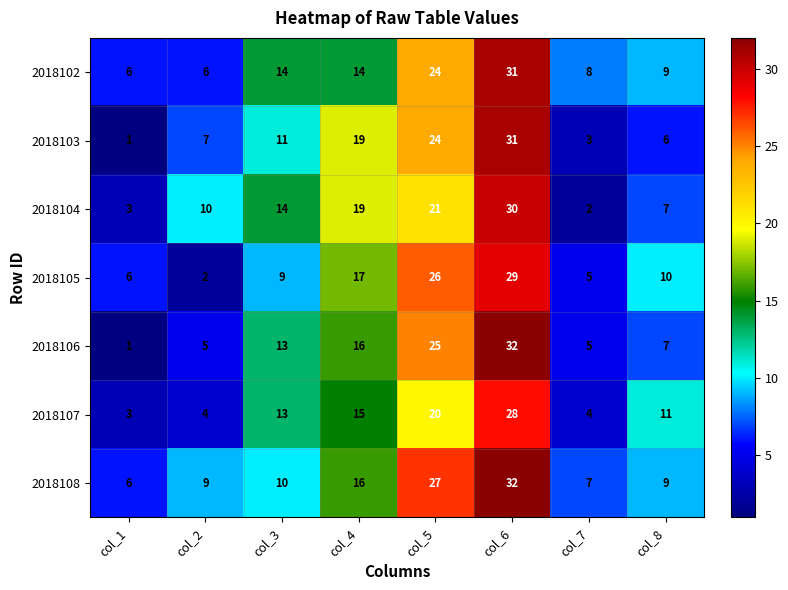

How many categories are shown in the chart?

8